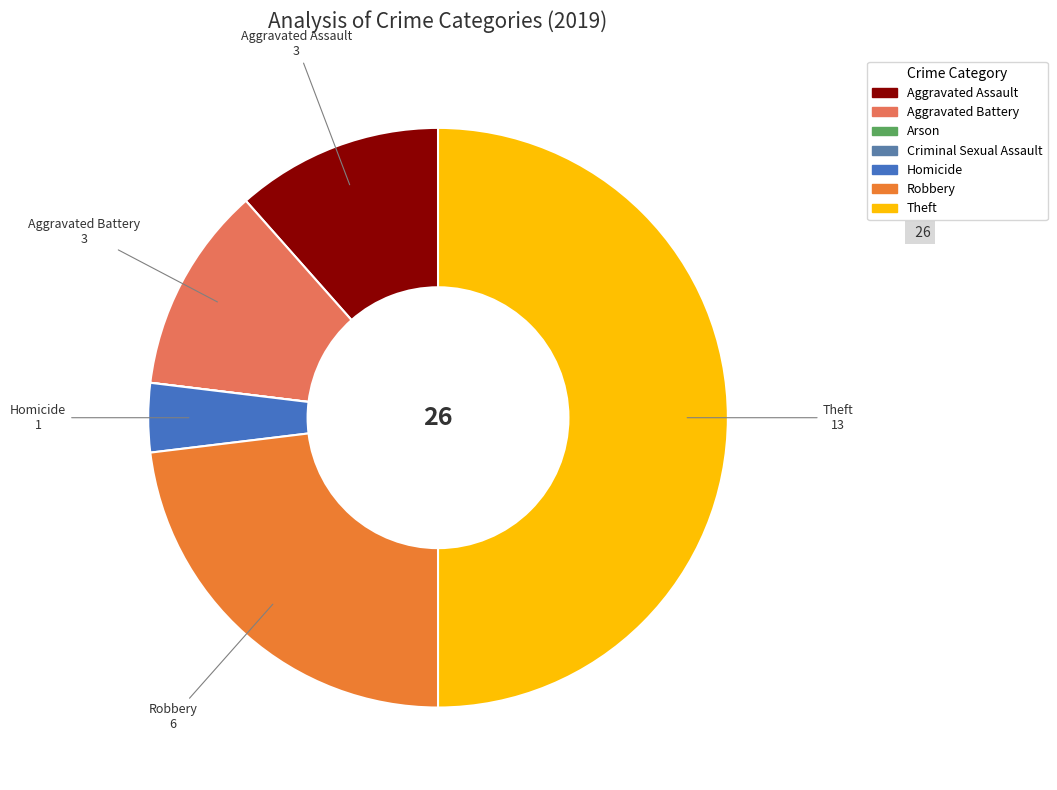

Rank the categories by value from highest to lowest.

Theft, Robbery, Aggravated Assault, Aggravated Battery, Homicide, Arson, Criminal Sexual Assault